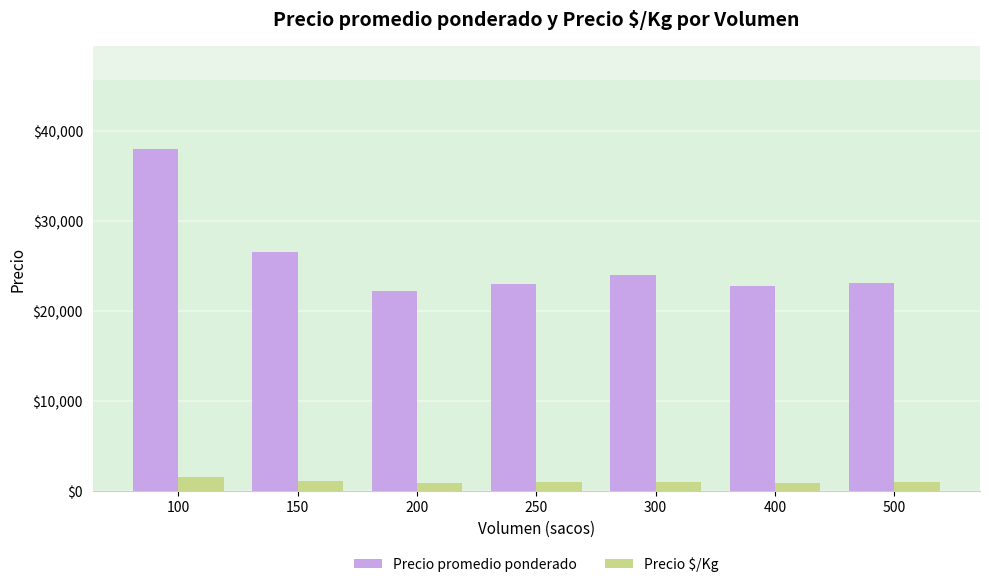

Rank the series by their average value, from highest to lowest.

Precio promedio ponderado, Precio $/Kg